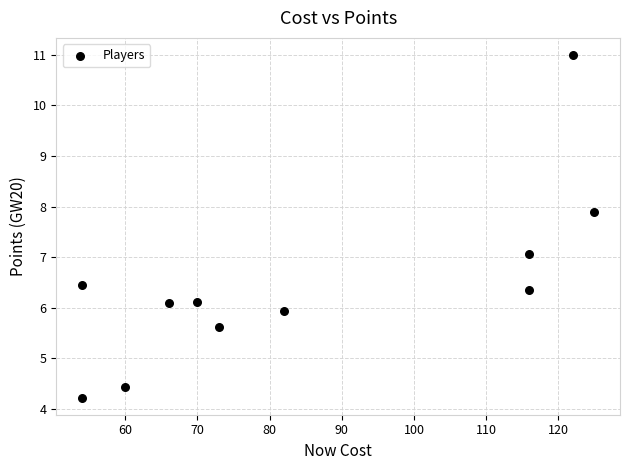

What is the range of Y values (max minus min)?

6.8